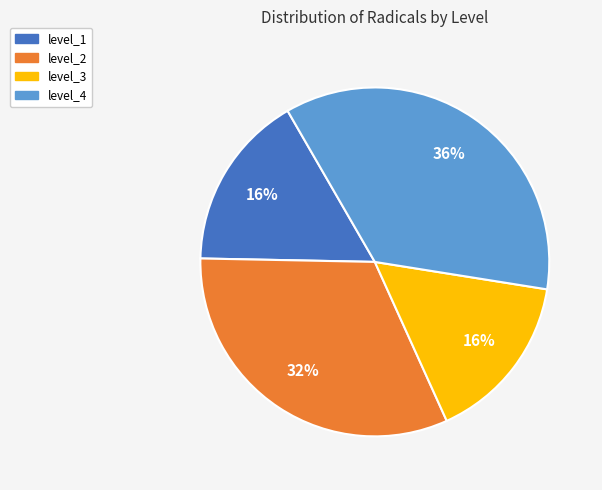

Count the number of slices in the pie.

4